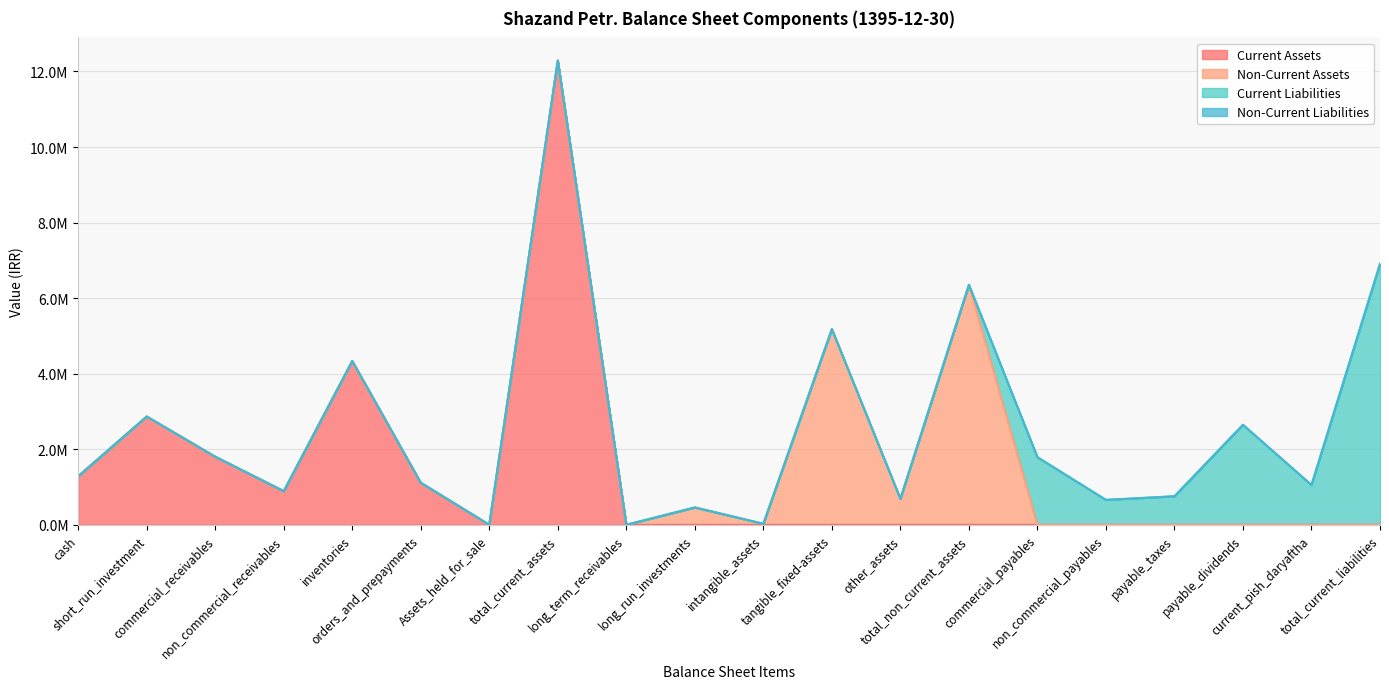

Does the chart display data point markers on the line(s)?

No